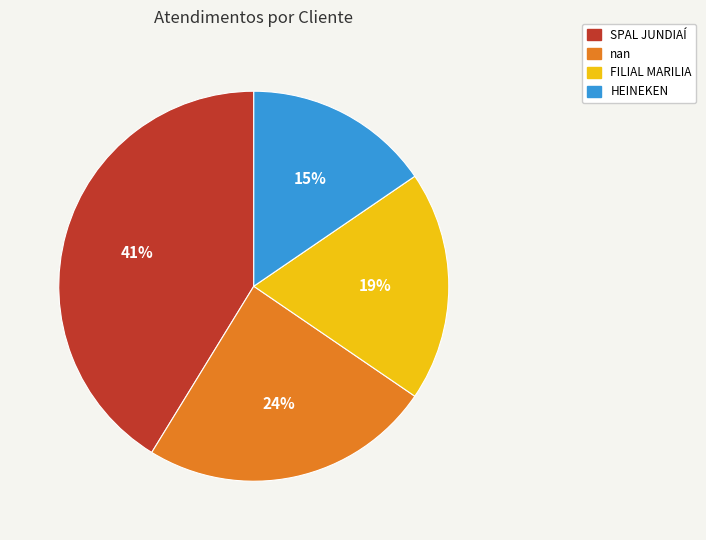

Which category has the biggest portion of the pie?

SPAL JUNDIAÍ